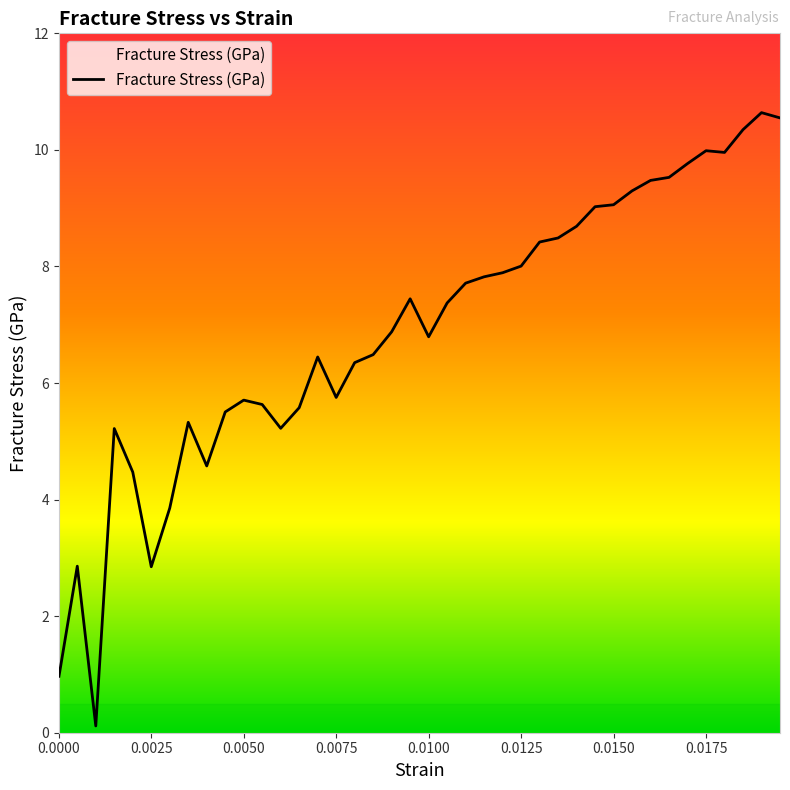

What is the difference between the maximum and minimum values?

10.5